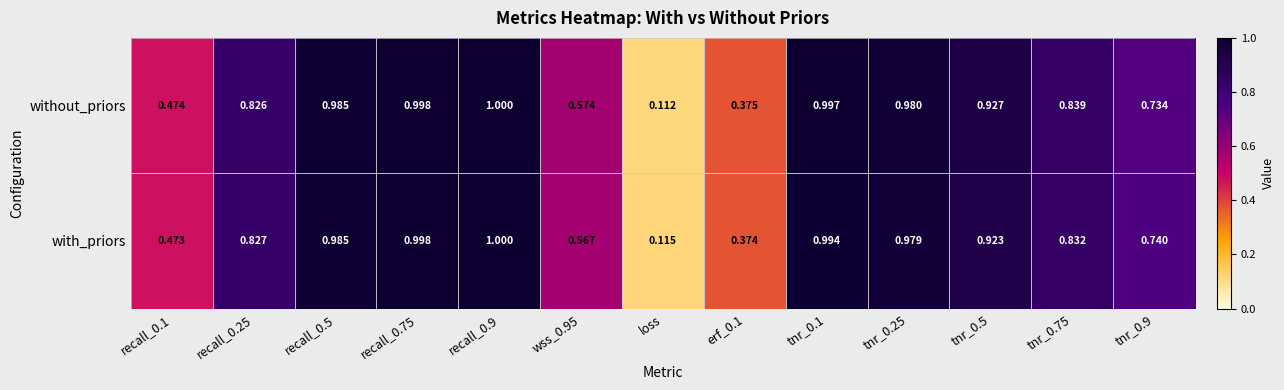

At which label is without_priors closest to 0?

loss